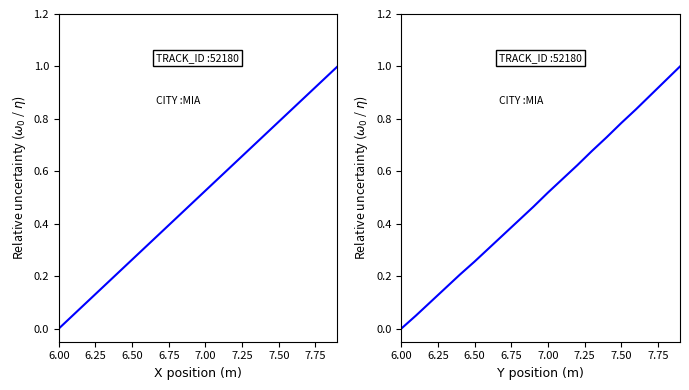

True or false: Y and X cross at least once.

False